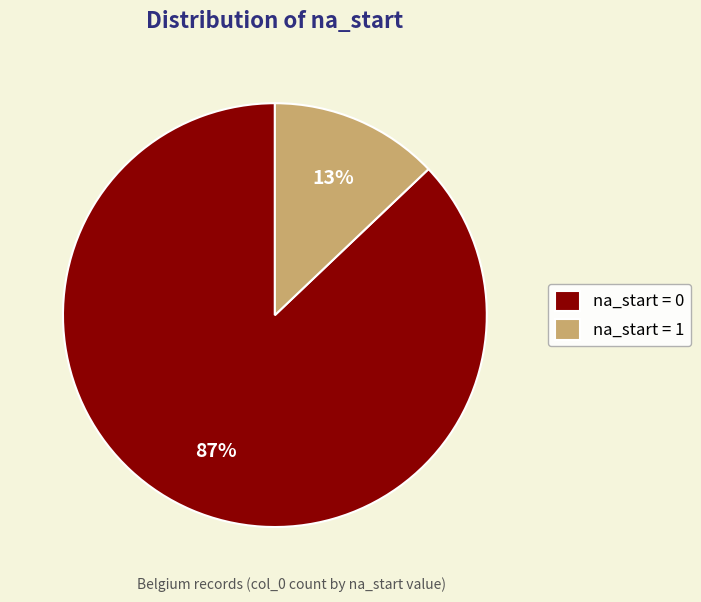

Which slice is the smallest?

na_start = 1